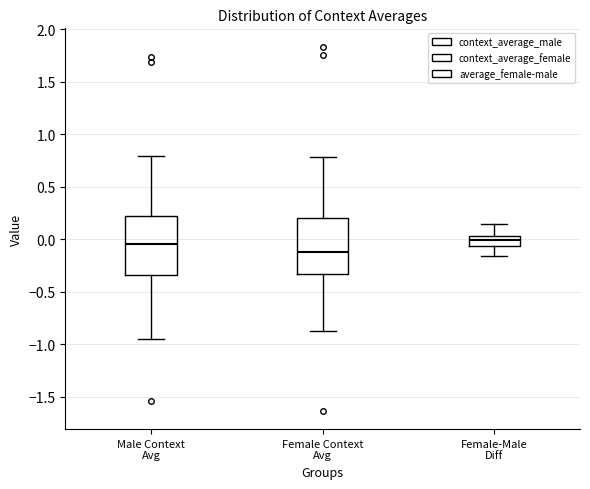

Reading left to right, read every box against the y-axis: the position of its median line, the range the box covers, and the ends of its whiskers. The values are not printed on the chart, so give them approximately, as read against the axis.

Male Context Avg: median -0.05, box -0.35 to 0.20, whiskers -0.95 to 0.80
Female Context Avg: median -0.10, box -0.35 to 0.20, whiskers -0.85 to 0.80
Female-Male Diff: median 0.00, box -0.05 to 0.05, whiskers -0.15 to 0.15